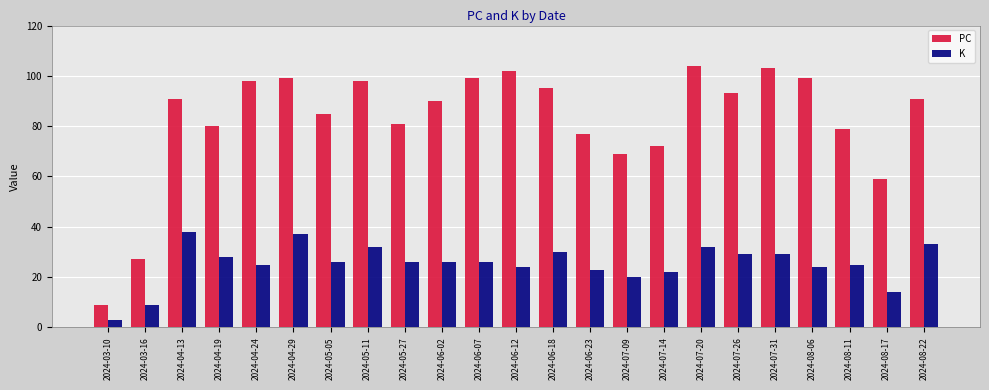

Which category has the lowest value across all series?

2024-03-10